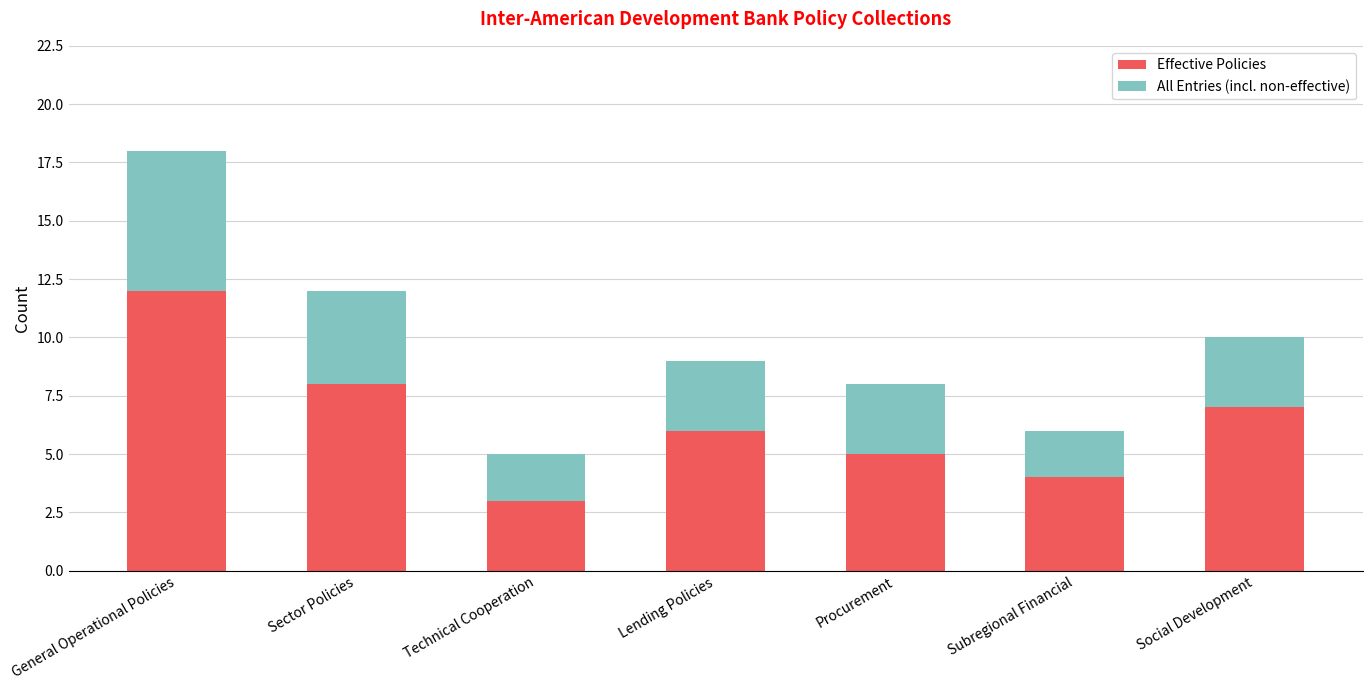

What are all the series names shown in the legend?

Effective Policies, All Entries (incl. non-effective)